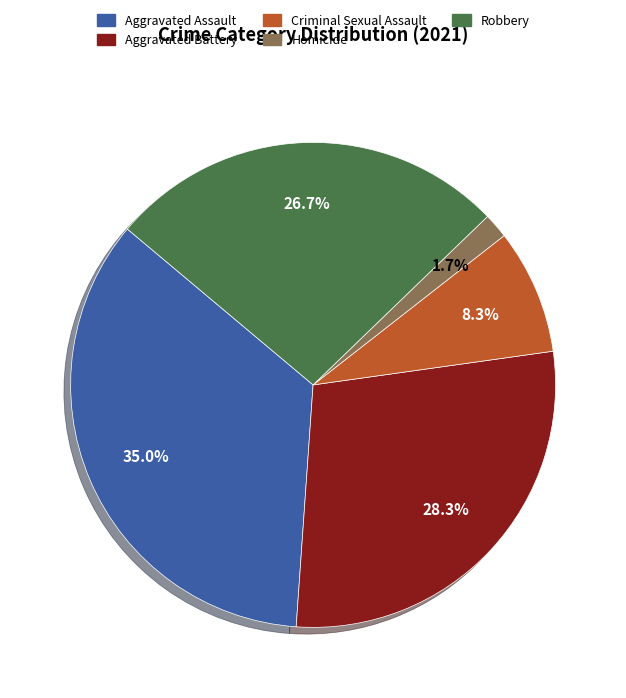

Rank the categories by value from lowest to highest.

Homicide, Criminal Sexual Assault, Robbery, Aggravated Battery, Aggravated Assault